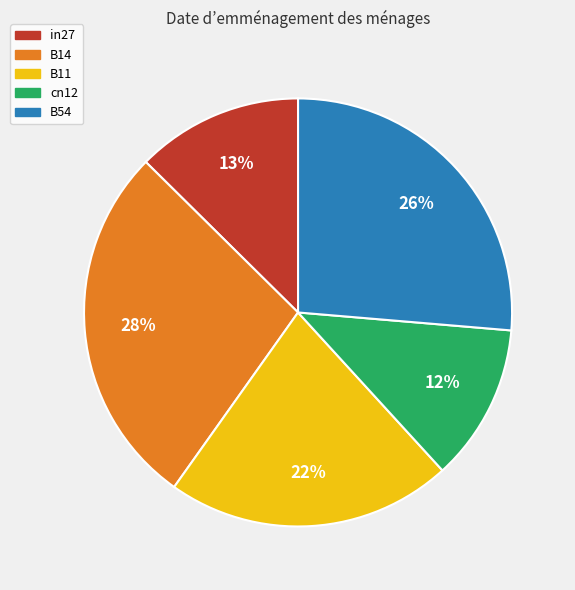

Which has a higher value, in27 or B54?

B54